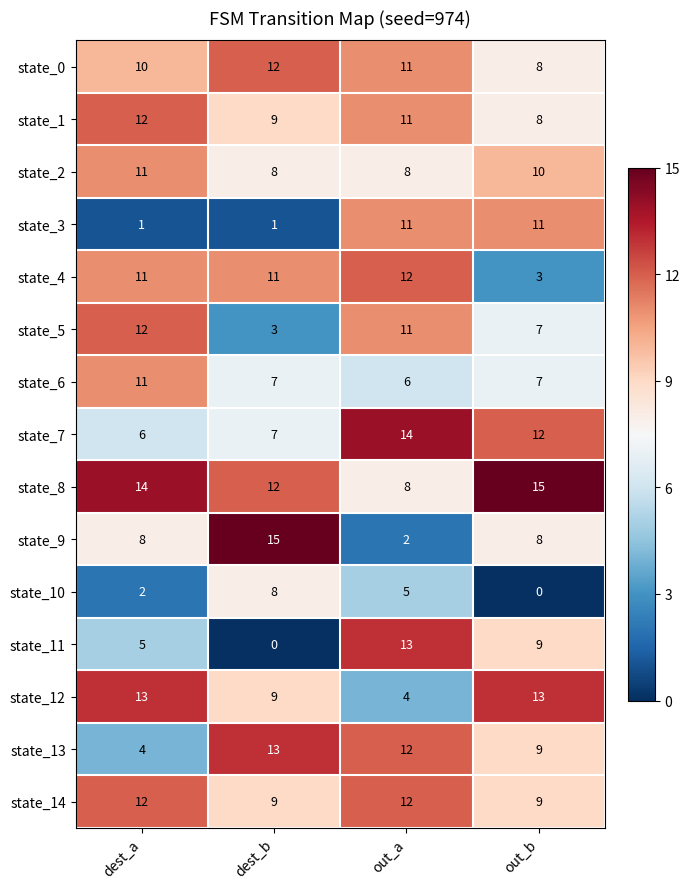

What is the difference between the second highest and second lowest values in the state_3 series?

10